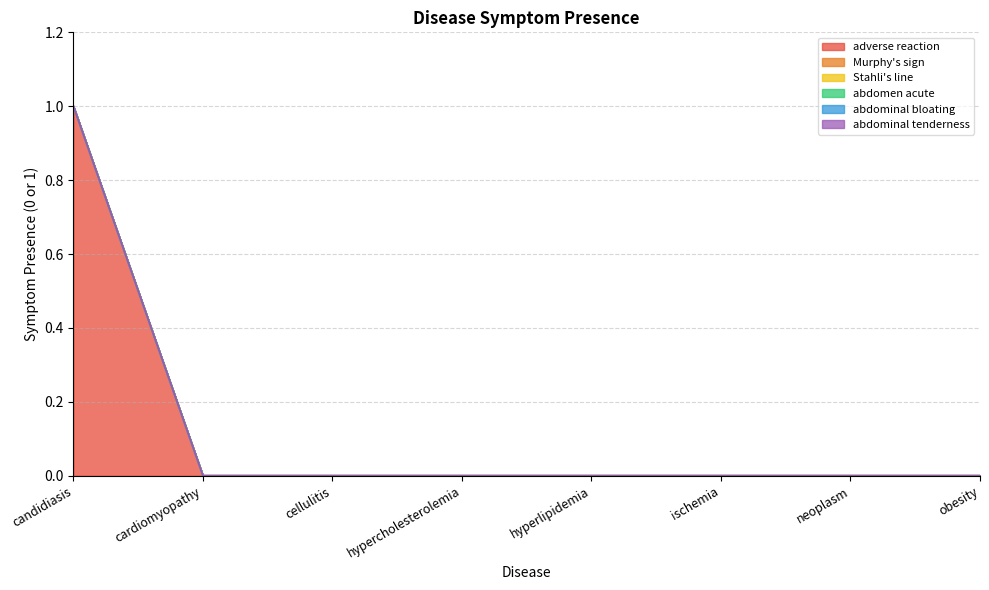

At which label is adverse reaction closest to 0?

cardiomyopathy